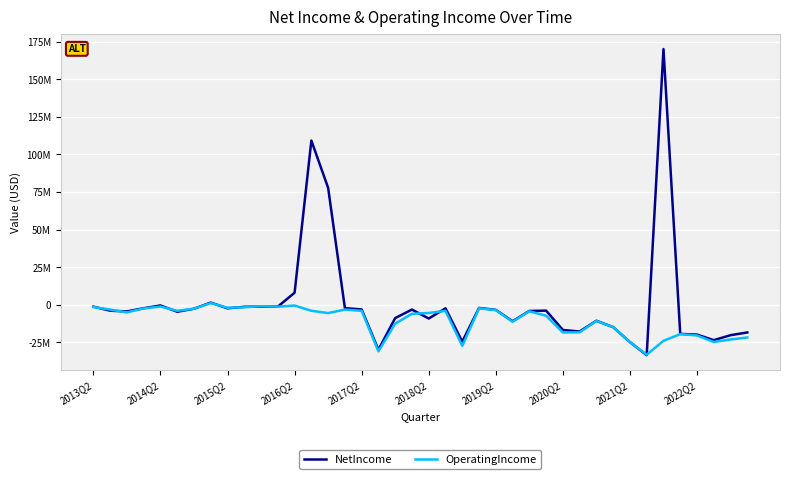

What are all the series names shown in the legend?

NetIncome, OperatingIncome